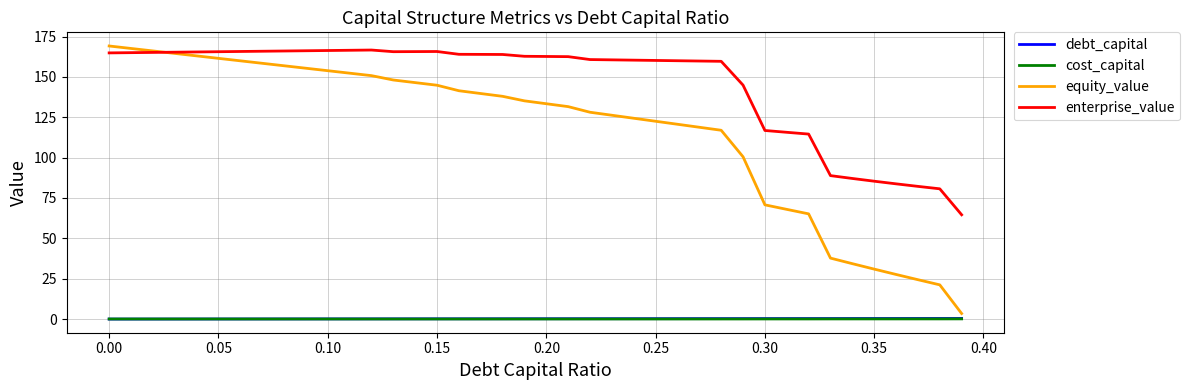

Which series has the widest spread of values?

equity_value